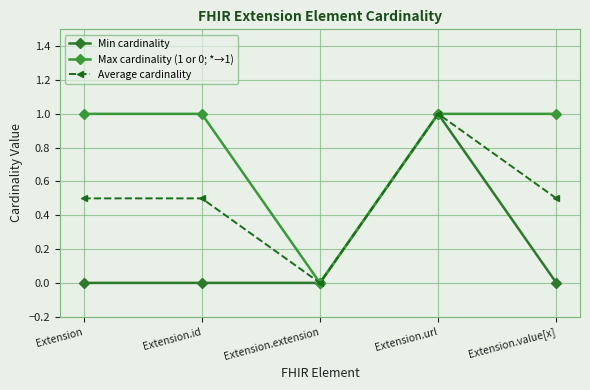

At Extension.value[x], list the series in order from smallest to largest.

Min cardinality, Average cardinality, Max cardinality (1 or 0; *→1)